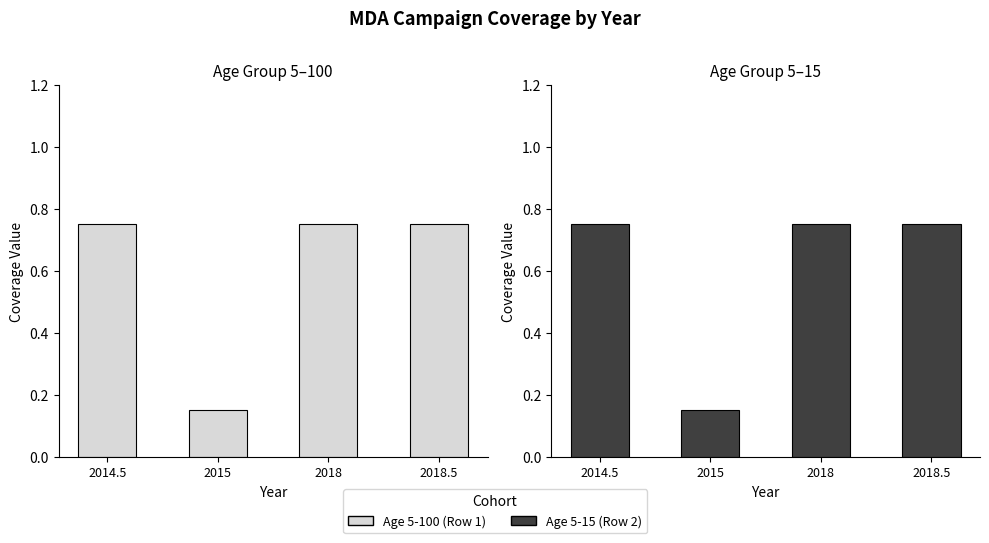

What is the lowest value of the Age 5-100 (Row 1) series?

0.1